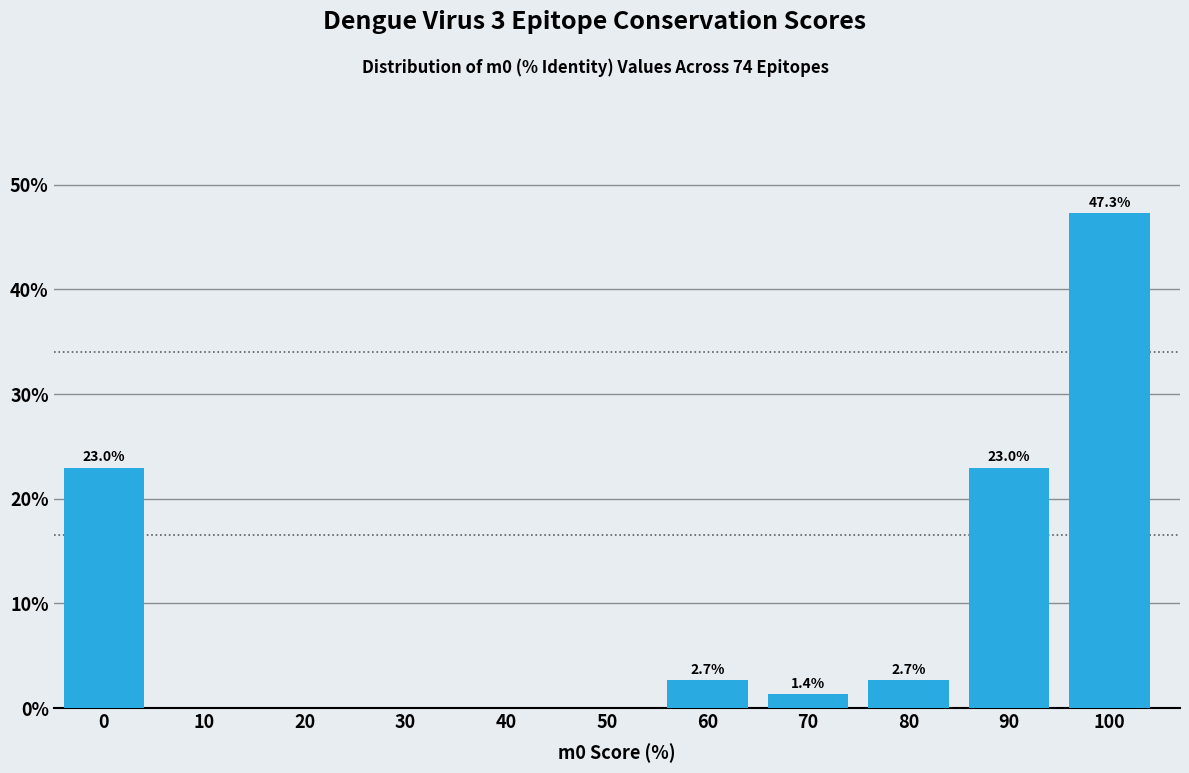

Reading left to right, transcribe all the data shown in this chart.

0=23.0	10=0.0	20=0.0	30=0.0	40=0.0	50=0.0	60=2.7	70=1.4	80=2.7	90=23.0	100=47.3